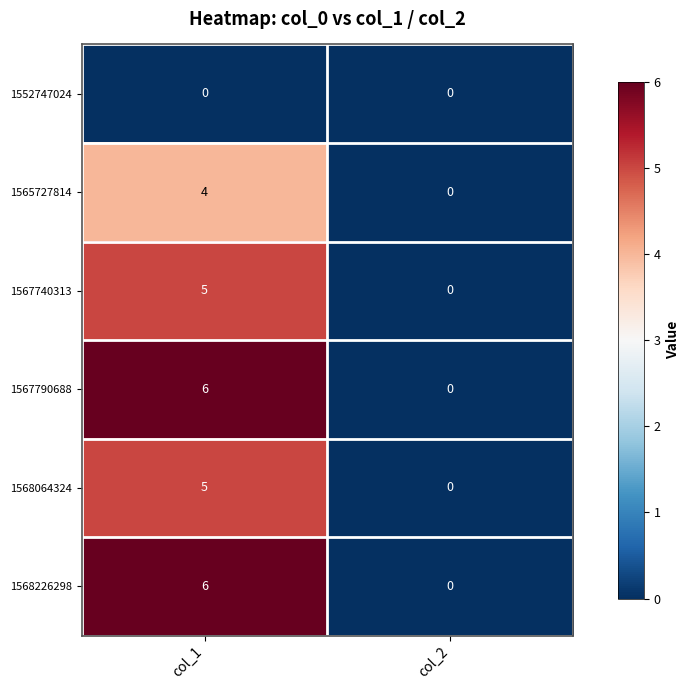

List the labels in order of 1568064324 value, smallest first.

col_2, col_1